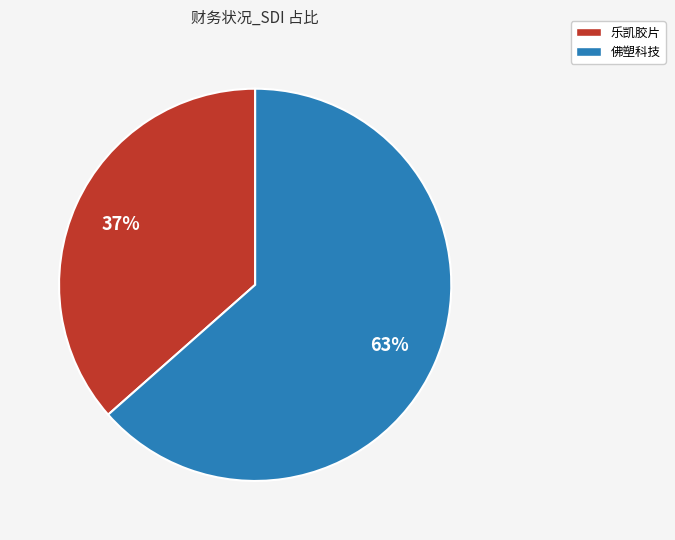

What is the largest slice in the pie chart?

佛塑科技